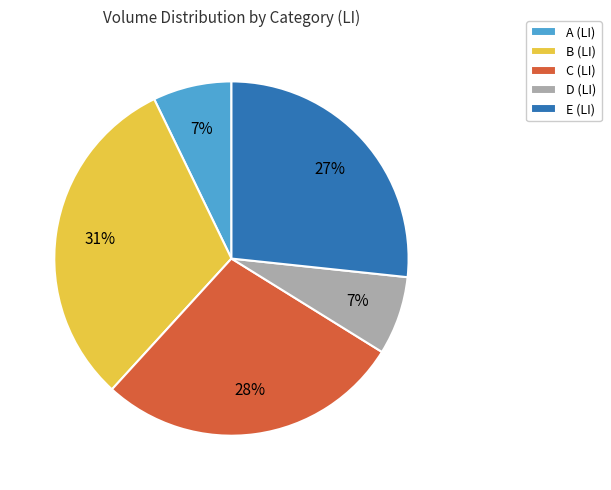

How many slices are in this pie chart?

5